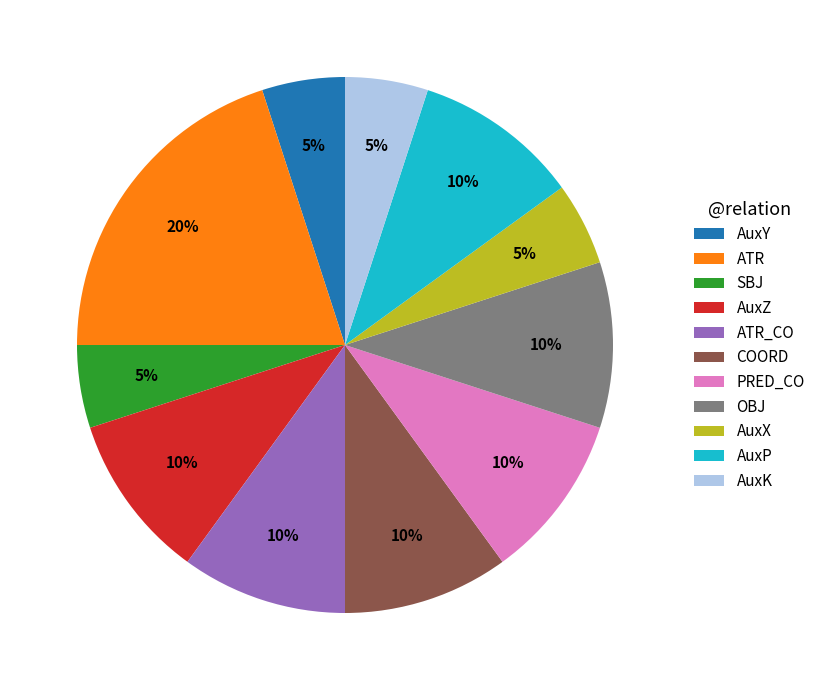

What is the ratio of the value at AuxY to the value at SBJ?

1.0